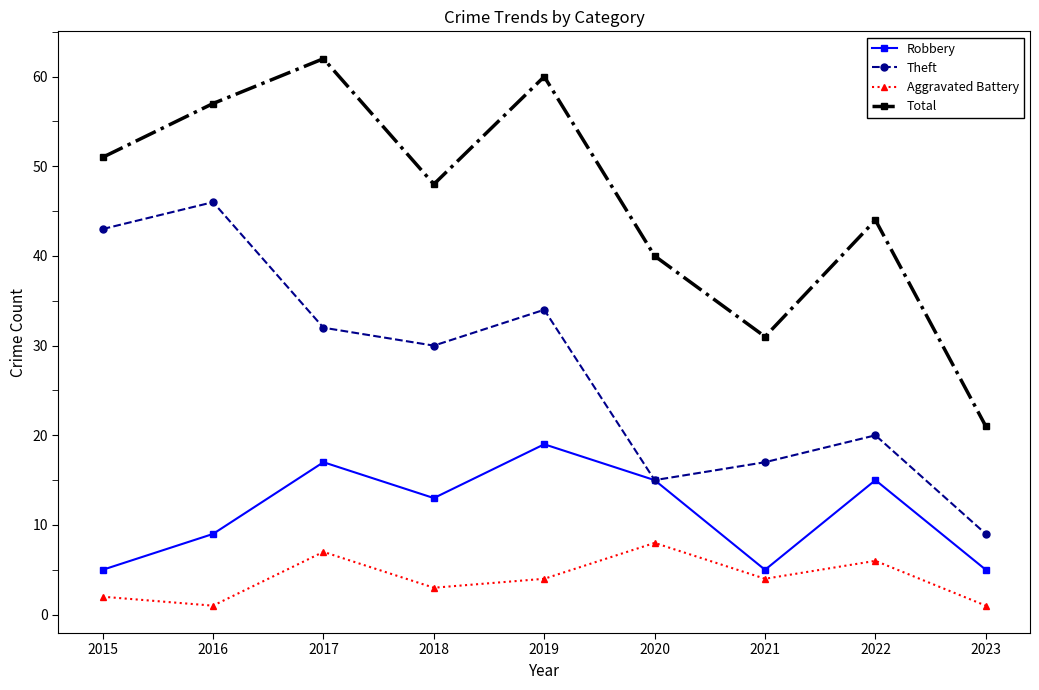

True or false: Total and Aggravated Battery intersect in this chart.

False